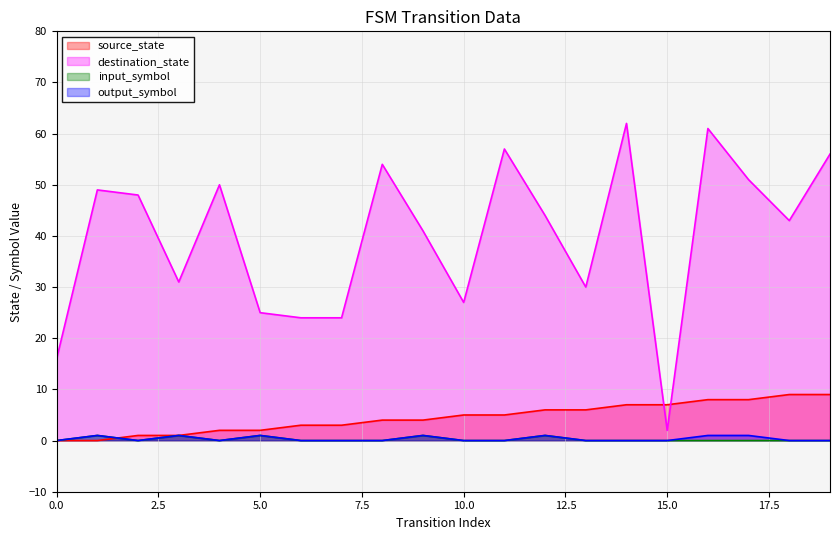

Which has a higher value, 7 or 5?

7